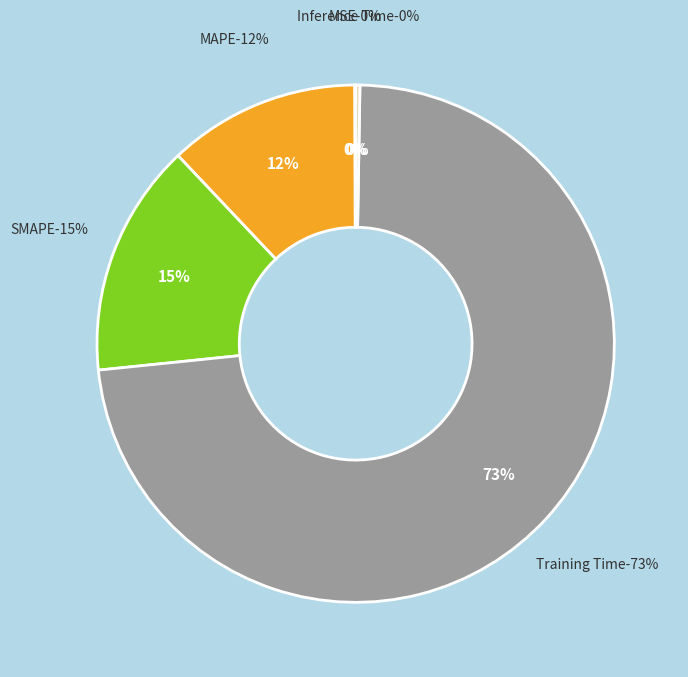

Is Training Time the majority of the pie?

Yes